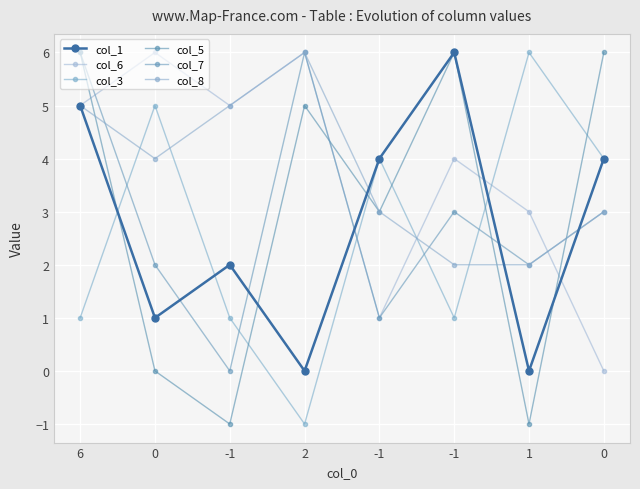

True or false: col_3 has a value of -1 at 2.

False